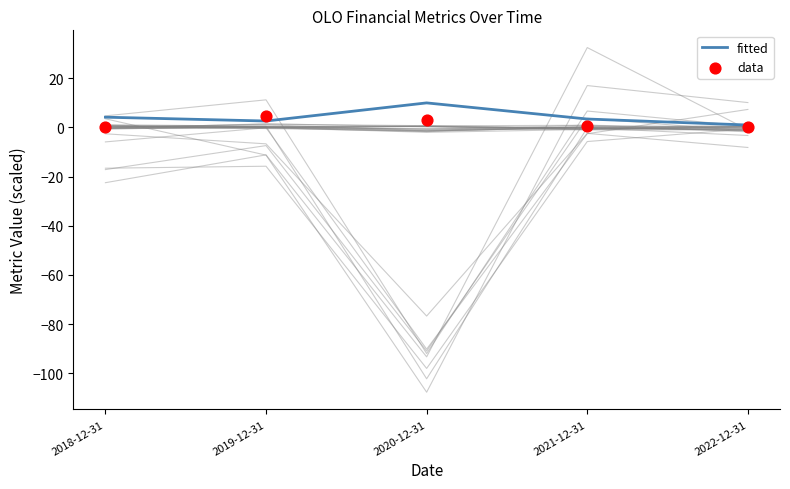

Which series has the widest spread of Y values?

fitted